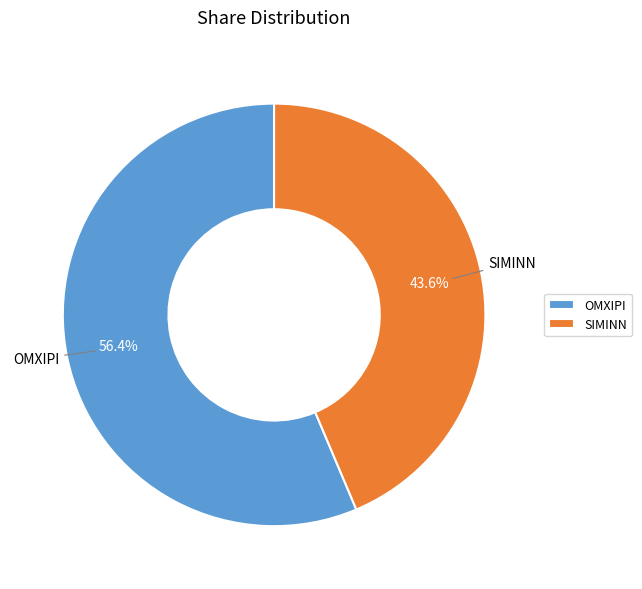

Count the number of slices in the pie.

2